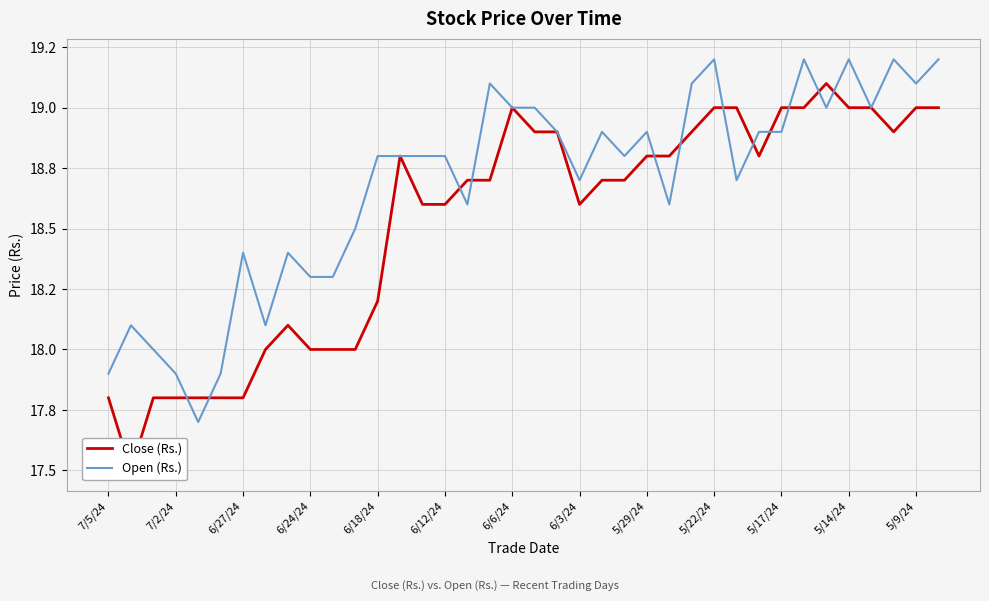

The Close (Rs.) series shows 19.0 at 6/6/24. True or false?

True